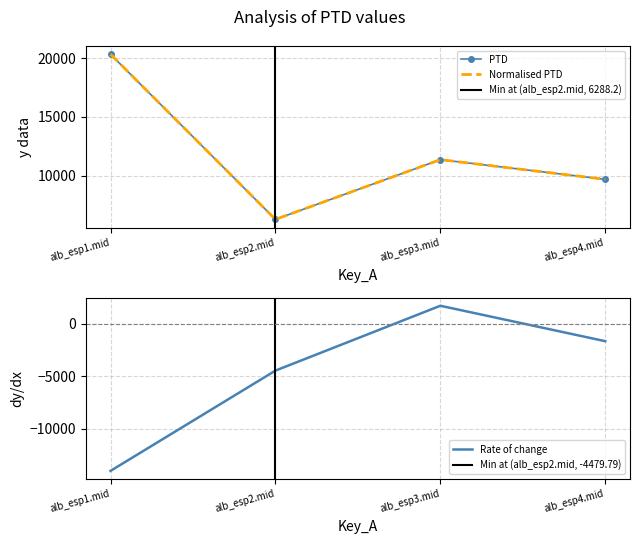

Reading right to left, transcribe all the data shown in this chart.

PTD: alb_esp4.mid=9692.5	alb_esp3.mid=11367.1	alb_esp2.mid=6288.2	alb_esp1.mid=20326.7
Normalised PTD: alb_esp4.mid=9692.5	alb_esp3.mid=11367.1	alb_esp2.mid=6288.2	alb_esp1.mid=20326.7